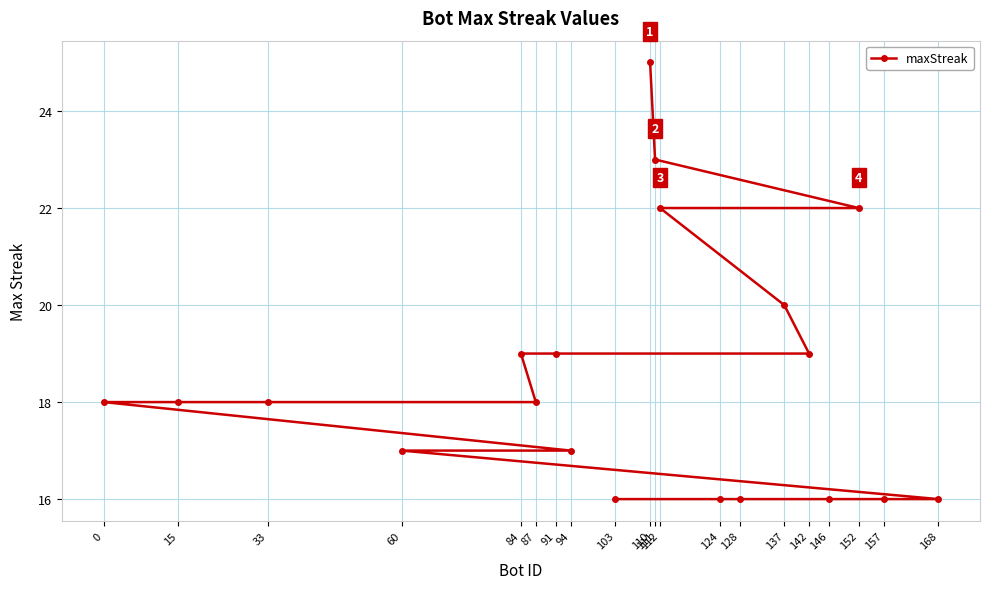

How many data points does each series have?

20